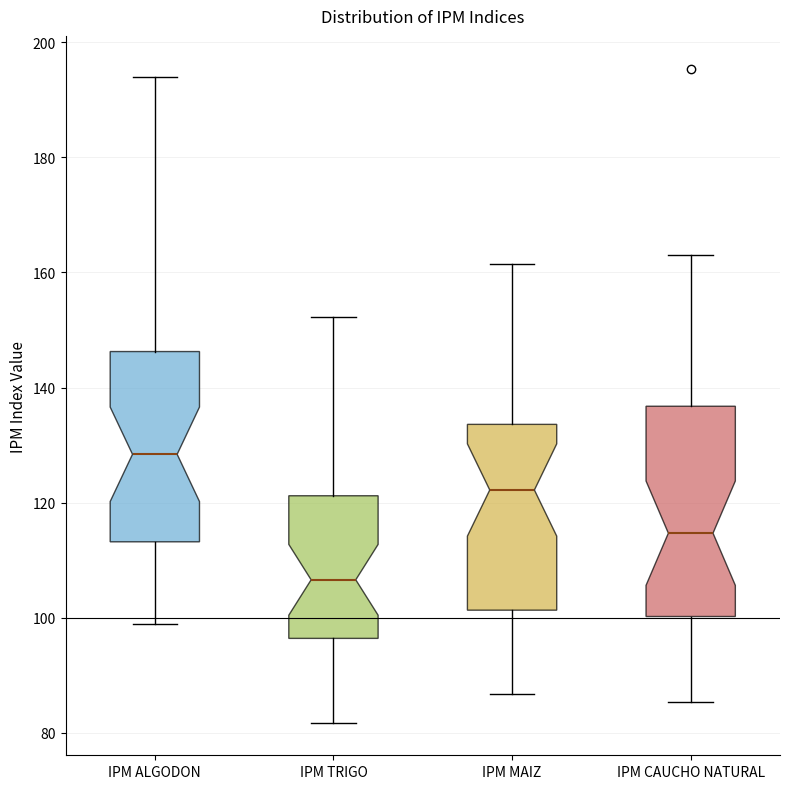

Reading left to right, transcribe this box plot: for each box, give where its median line is, the range the box spans, and where its two whiskers end, as read against the y-axis. The values are not printed on the chart, so give them approximately, as read against the axis.

IPM ALGODON: median 128, box 114 to 146, whiskers 100 to 194
IPM TRIGO: median 106, box 96 to 122, whiskers 82 to 152
IPM MAIZ: median 122, box 102 to 134, whiskers 86 to 162
IPM CAUCHO NATURAL: median 114, box 100 to 136, whiskers 86 to 164